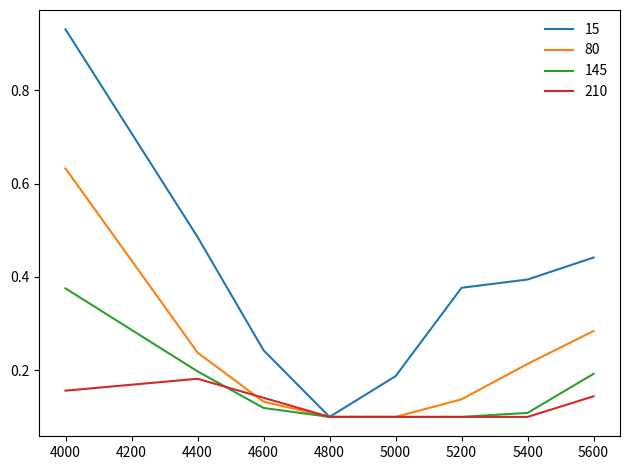

Is the value of 15 at 5000 greater than the value of 80 at 5400?

No